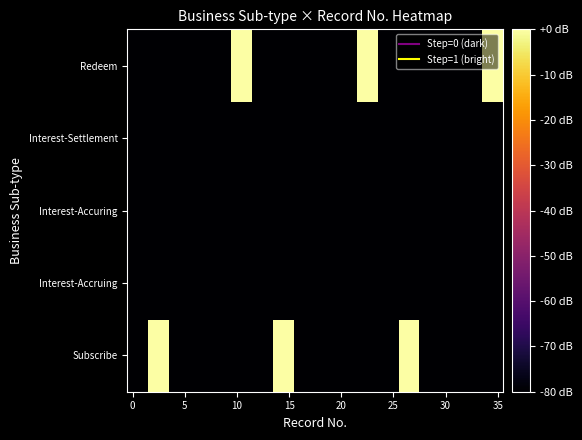

How many series are shown in this chart?

5